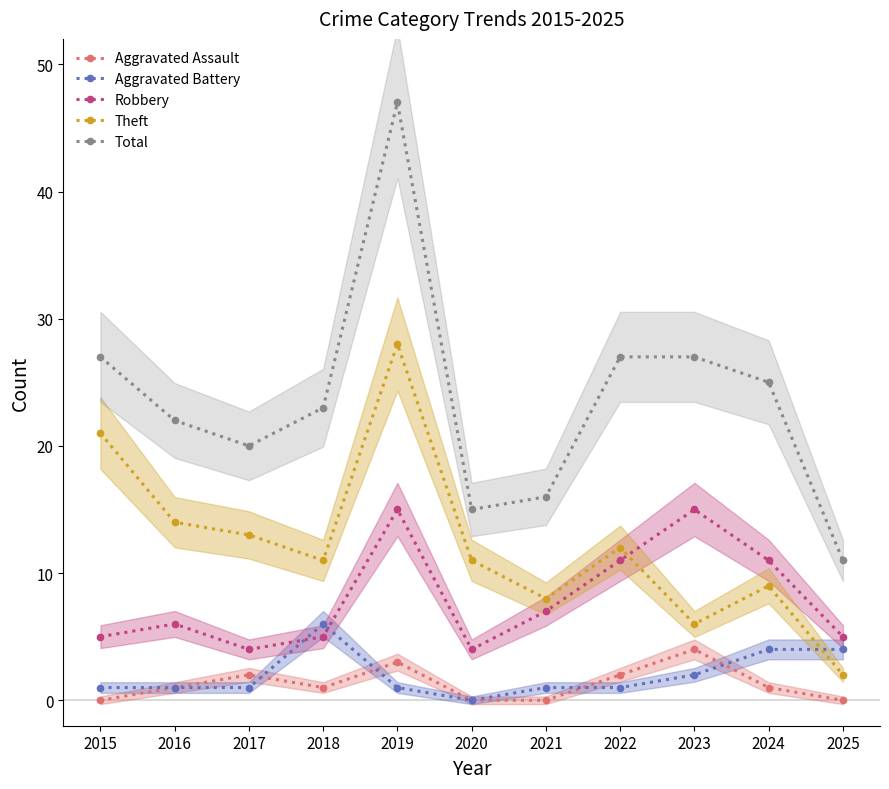

Does the chart display data point markers on the line(s)?

Yes